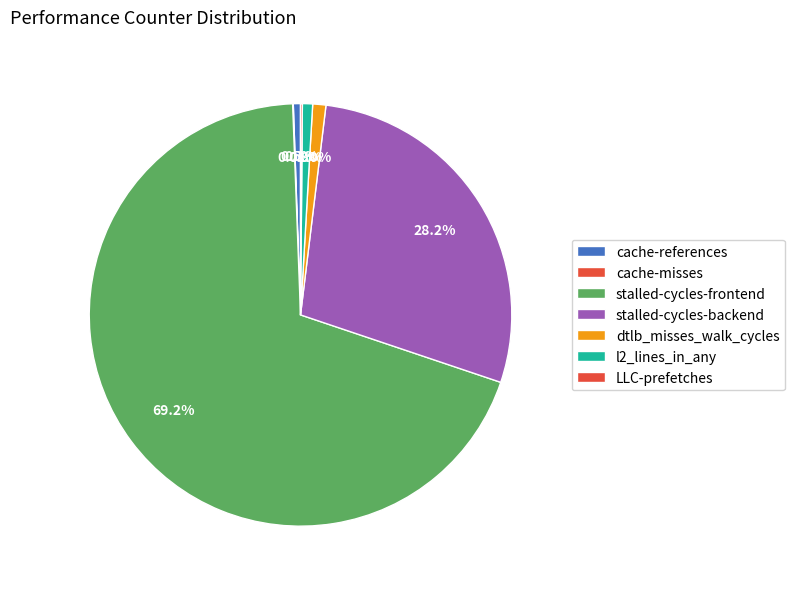

What is the smallest slice in the pie chart?

cache-misses